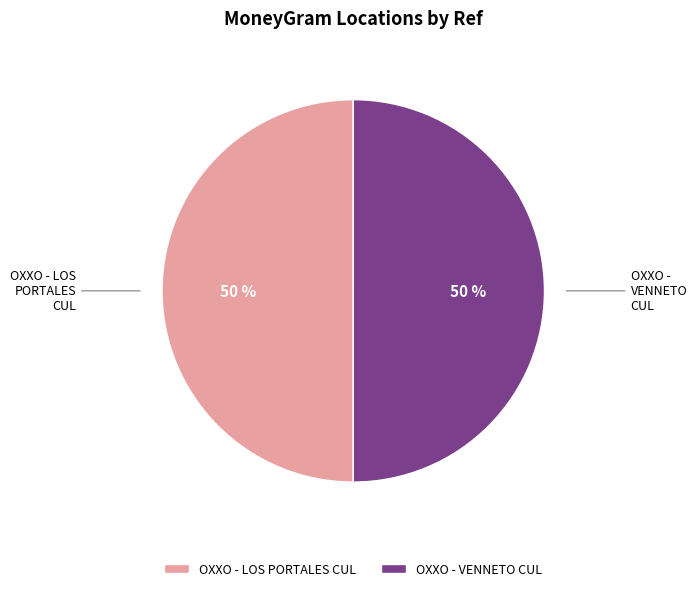

How many segments does this pie chart have?

2